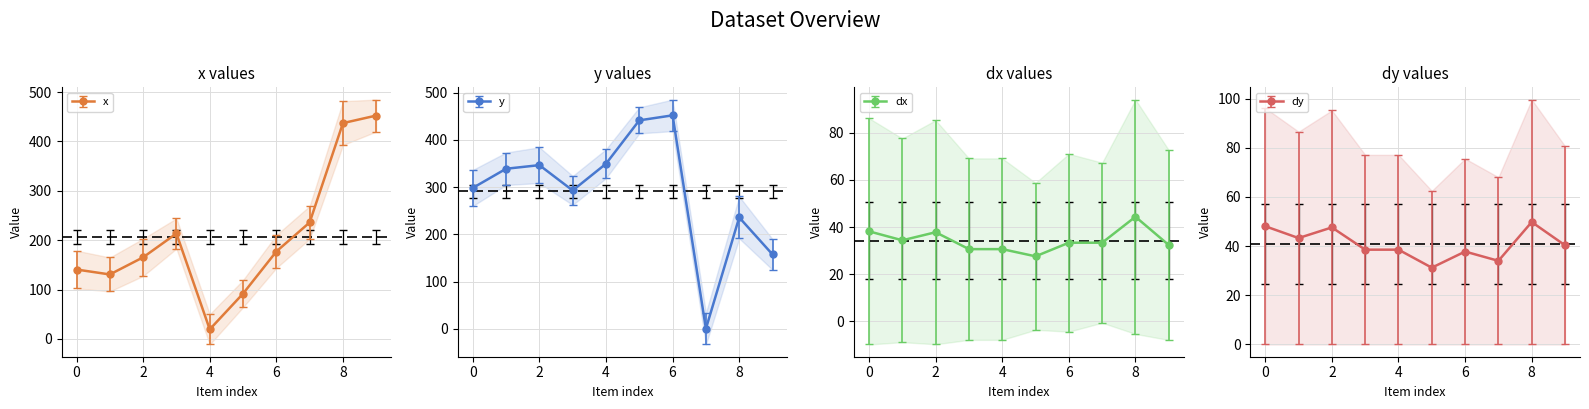

Rank the categories by dy value from highest to lowest.

8, 0, 2, 1, 9, 3, 4, 6, 7, 5